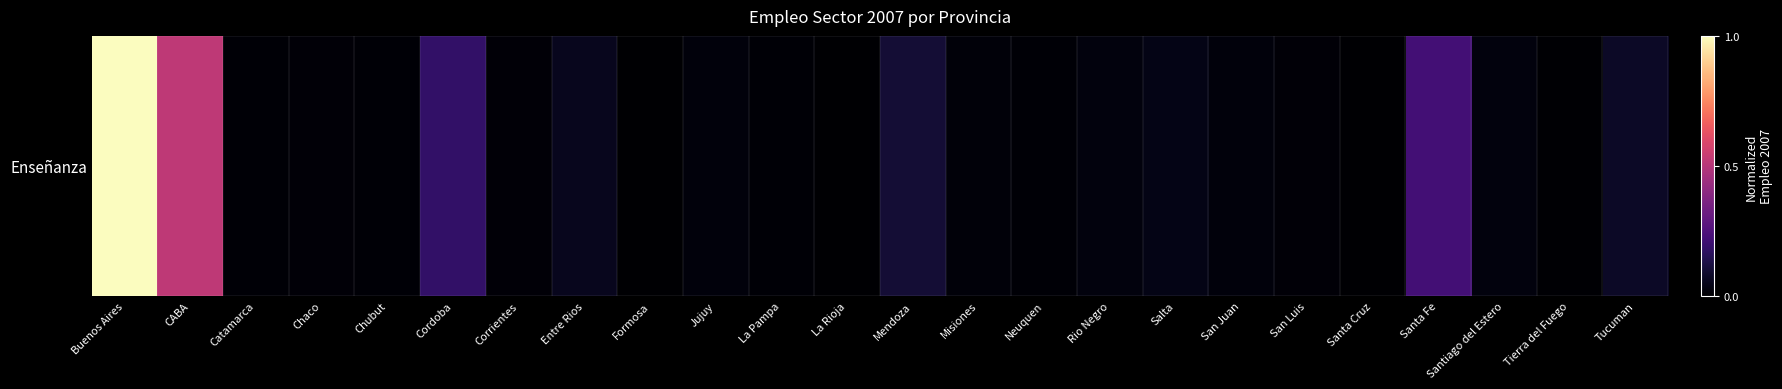

Reading right to left, list all the values displayed in this chart.

Tucuman=0.1	Tierra del Fuego=0.0	Santiago del Estero=0.0	Santa Fe=0.2	Santa Cruz=0.0	San Luis=0.0	San Juan=0.0	Salta=0.0	Rio Negro=0.0	Neuquen=0.0	Misiones=0.0	Mendoza=0.1	La Rioja=0.0	La Pampa=0.0	Jujuy=0.0	Formosa=0.0	Entre Rios=0.1	Corrientes=0.0	Cordoba=0.2	Chubut=0.0	Chaco=0.0	Catamarca=0.0	CABA=0.5	Buenos Aires=1.0